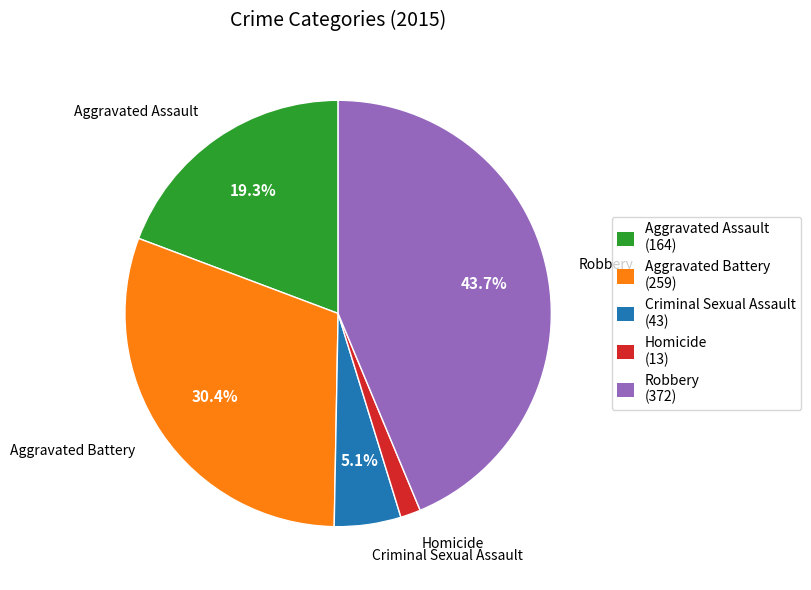

To the nearest percent, what portion does Robbery represent?

44%